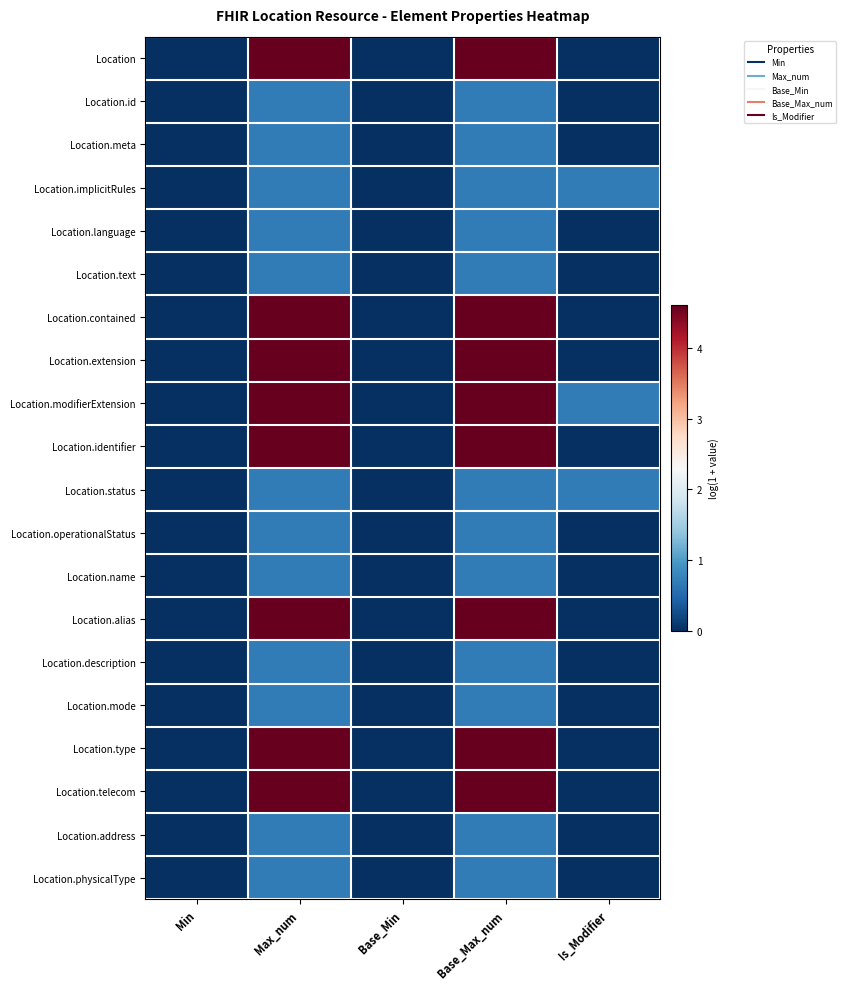

How many categories are shown in the chart?

5